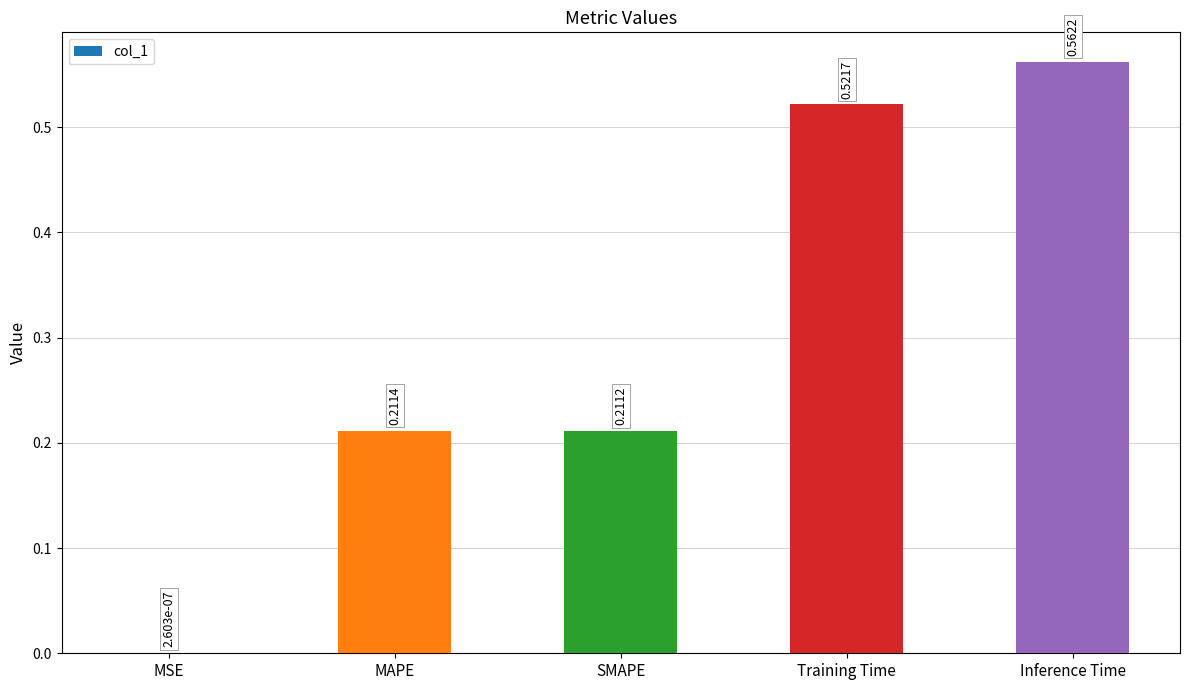

What is the change in value from SMAPE to Inference Time?

+0.4